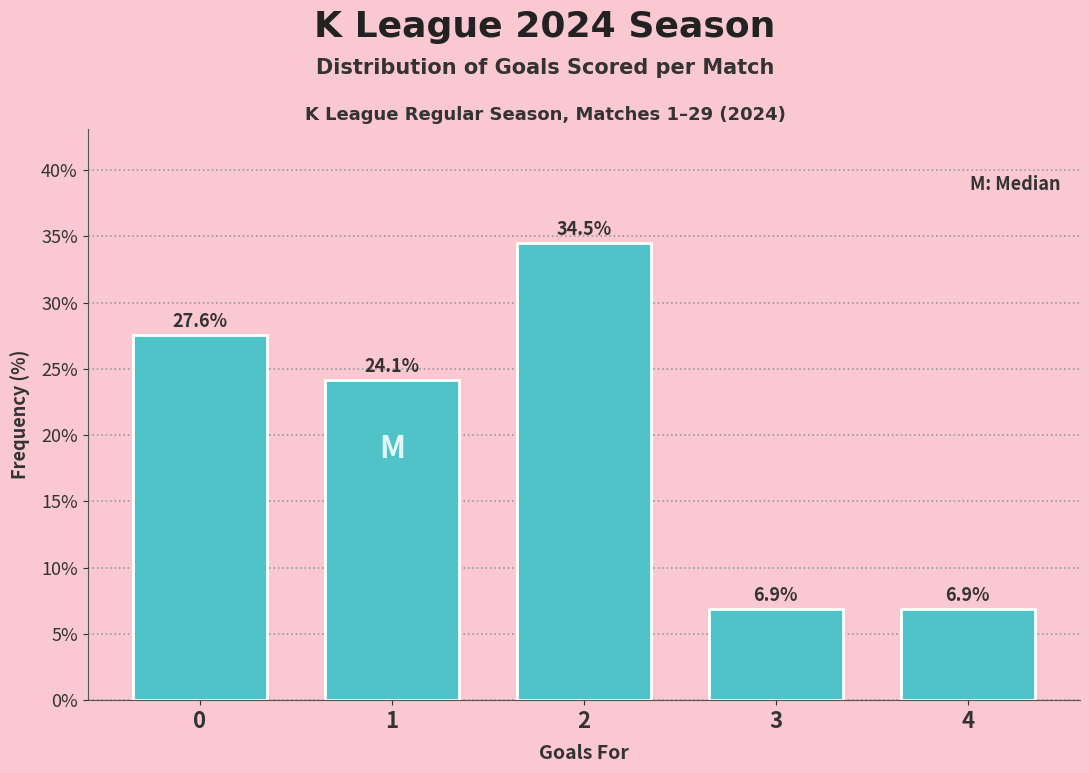

Reading left to right, what are all the values shown in this chart?

0=27.6	1=24.1	2=34.5	3=6.9	4=6.9